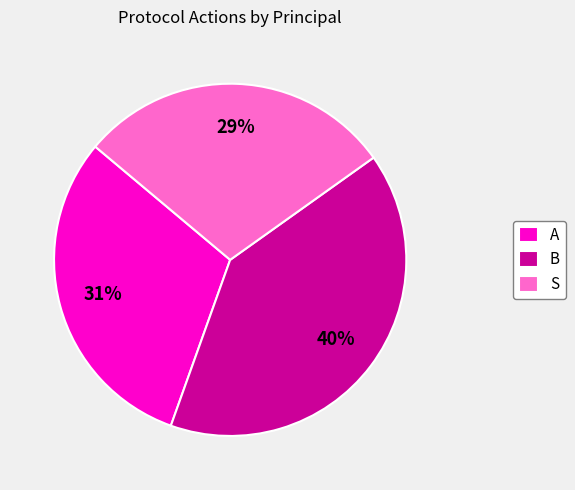

To the nearest percent, what portion does A represent?

31%